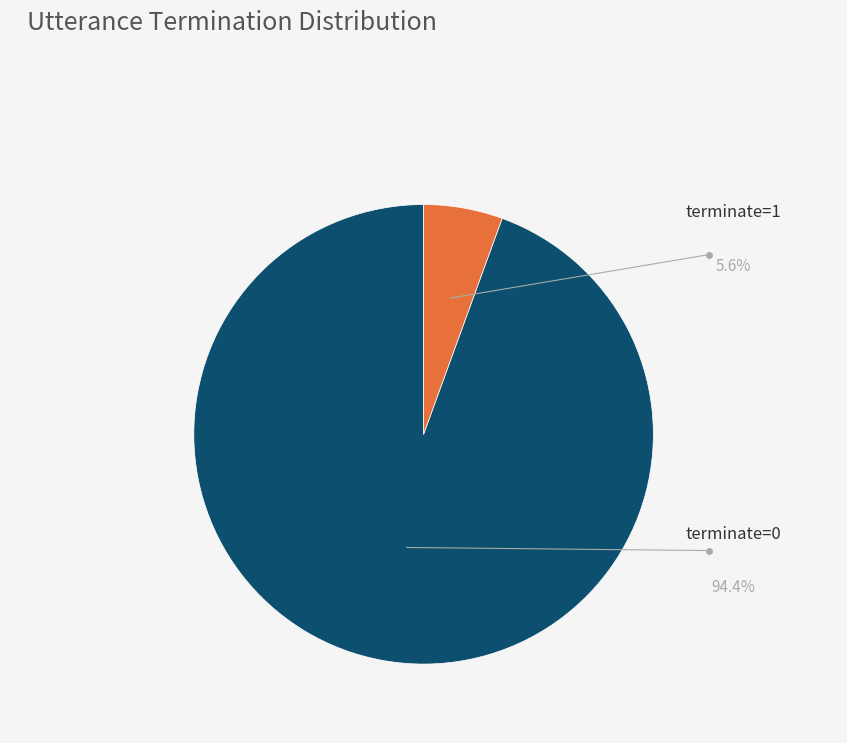

How many slices are in this pie chart?

2